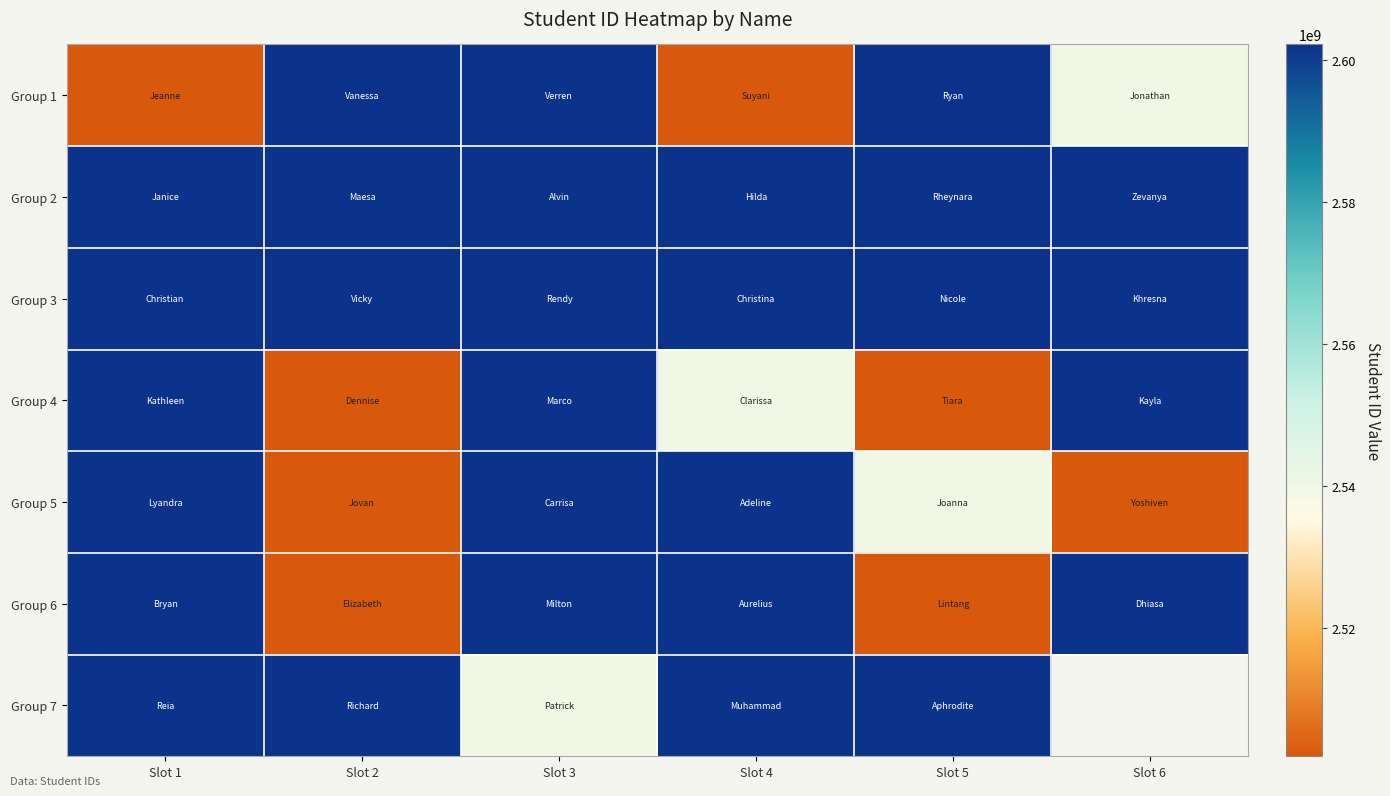

What is the total value across all series at Slot 5?

17952562327.0